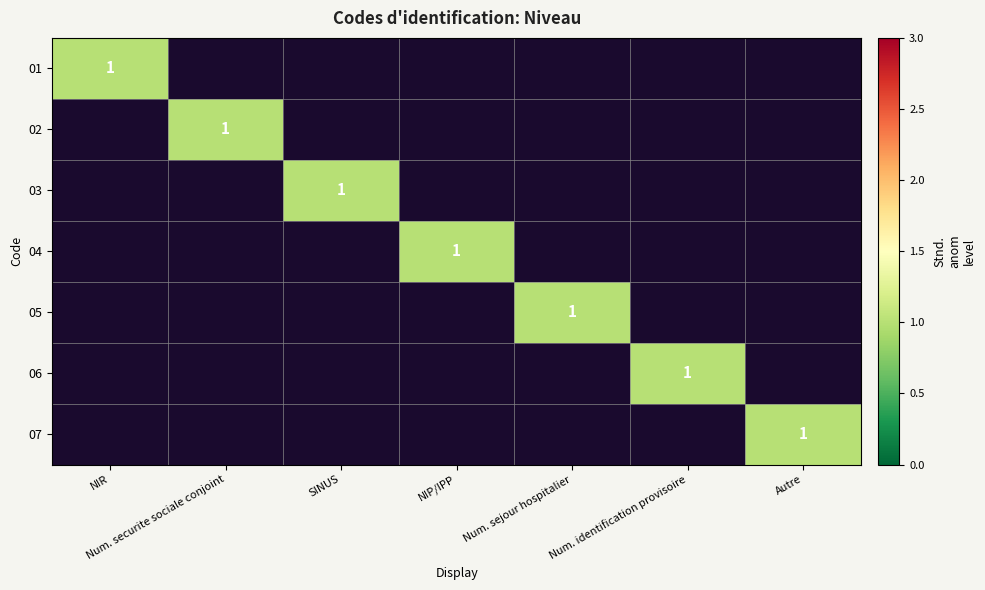

The value of 02 at Num. securite sociale conjoint is 1. True or false?

True